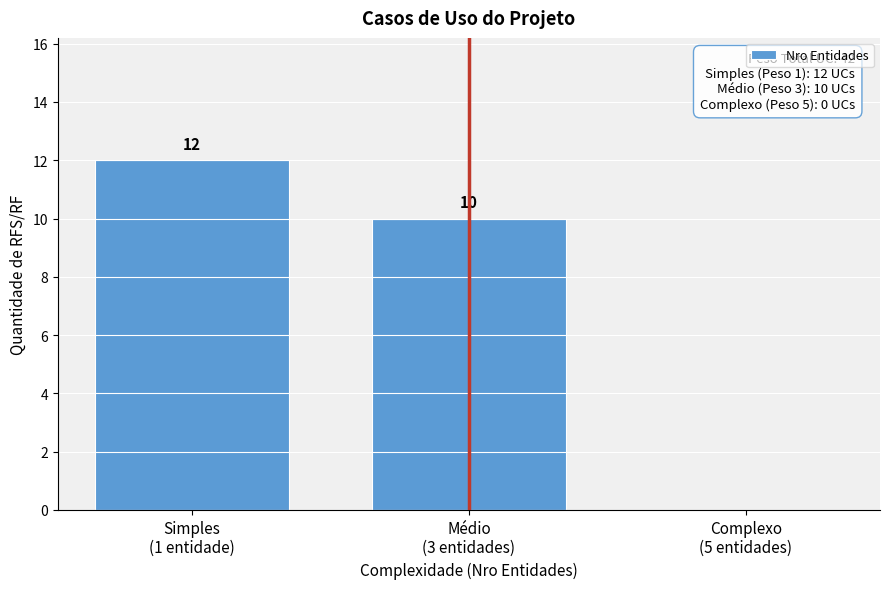

How many values are between 0 and 12?

3